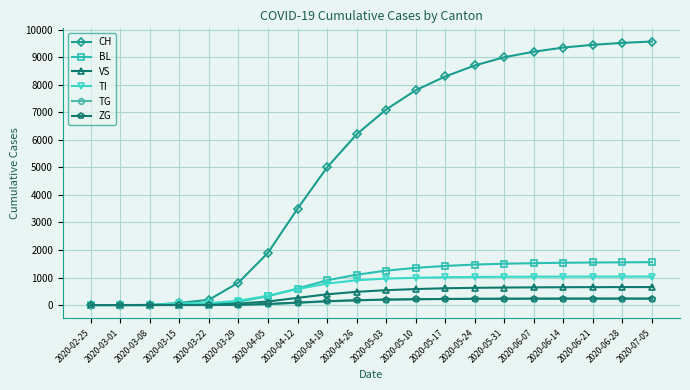

Which series has the widest spread of values?

CH